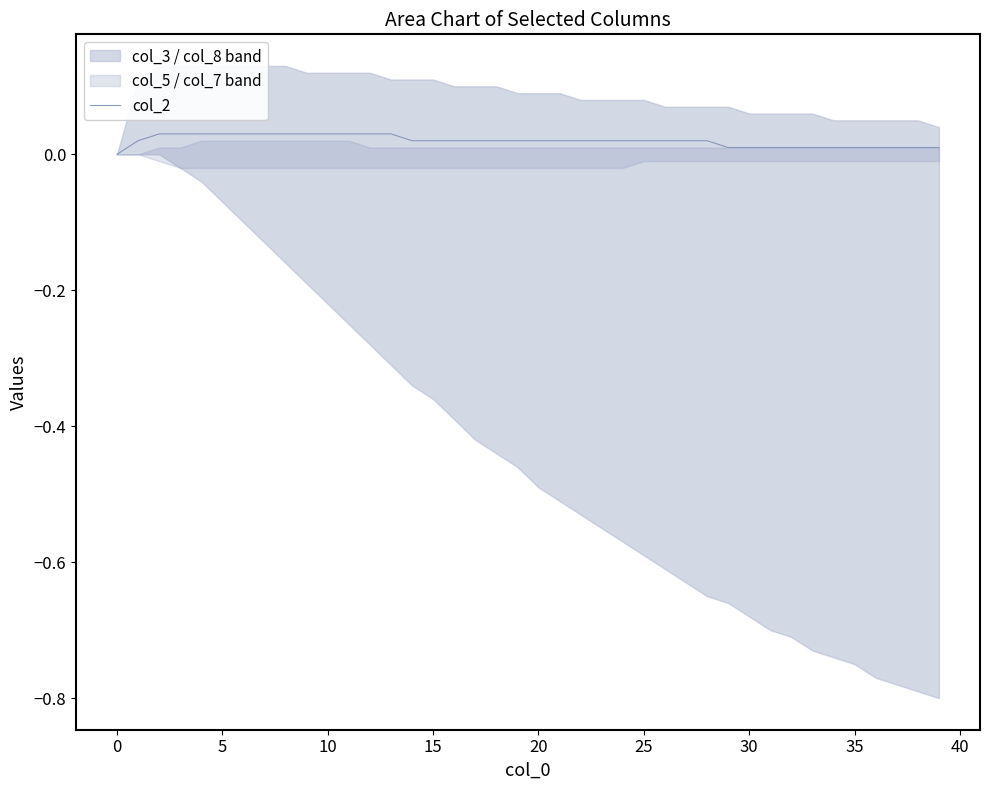

Between 12 and 34, which is larger?

12